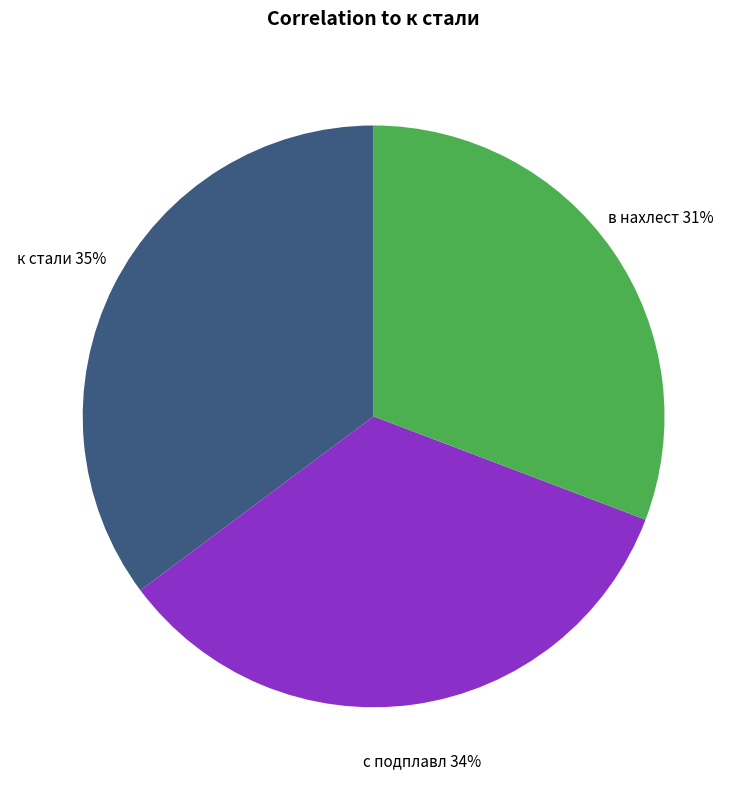

What is the largest slice in the pie chart?

к стали